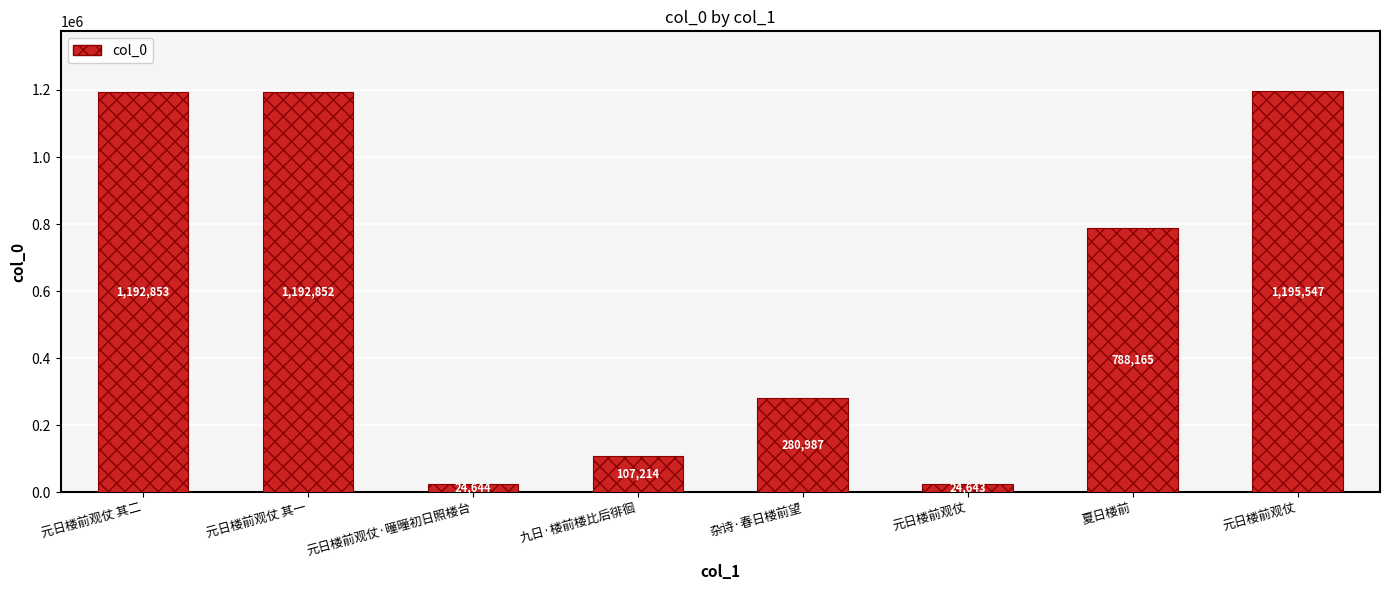

How many bars are there in total?

8